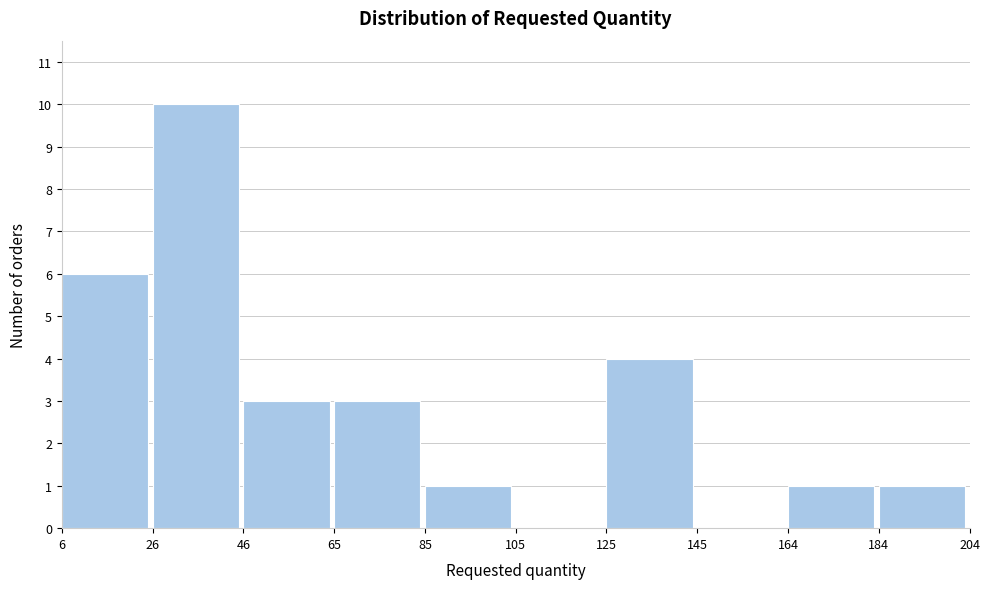

Which range on the x-axis has the tallest bar?

26 to 46